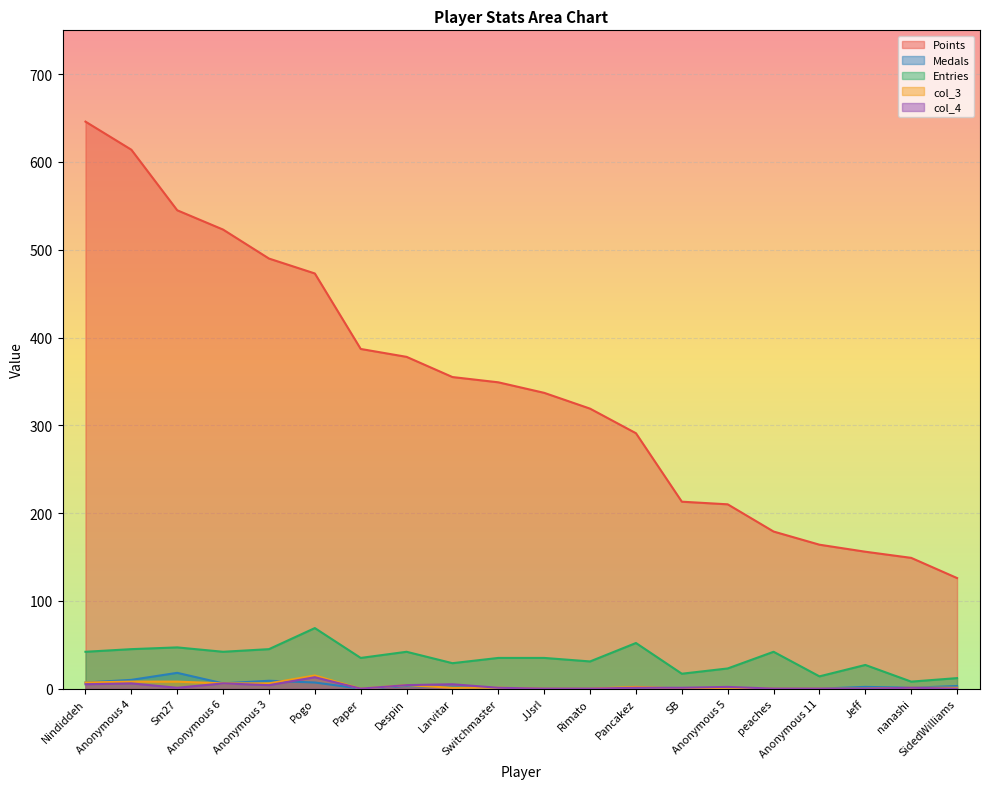

Reading right to left, what are all the values shown in this chart?

Points: 126	149	156	164	179	210	213	291	319	337	349	355	378	387	473	490	523	545	614	646
Medals: 3	1	2	0	0	0	0	0	0	0	0	2	3	0	7	9	6	18	10	7
Entries: 12	8	27	14	42	23	17	52	31	35	35	29	42	35	69	45	42	47	45	42
col_3: 1	1	0	0	0	1	0	2	0	0	1	1	4	0	15	6	6	8	8	7
col_4: 0	1	0	0	0	2	1	1	0	0	1	5	4	0	13	4	6	1	6	5